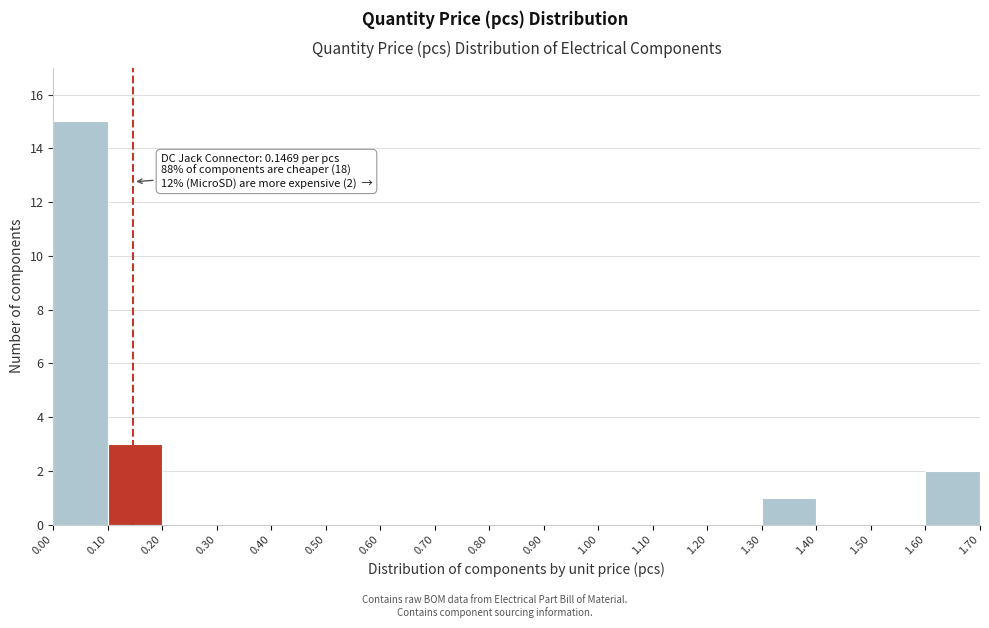

Which range on the x-axis has the tallest bar?

0.00 to 0.10